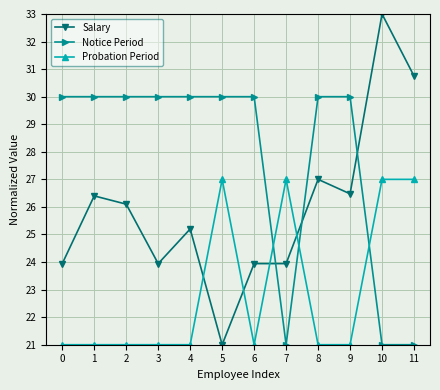

True or false: Salary has more than 2 interior local peaks.

True